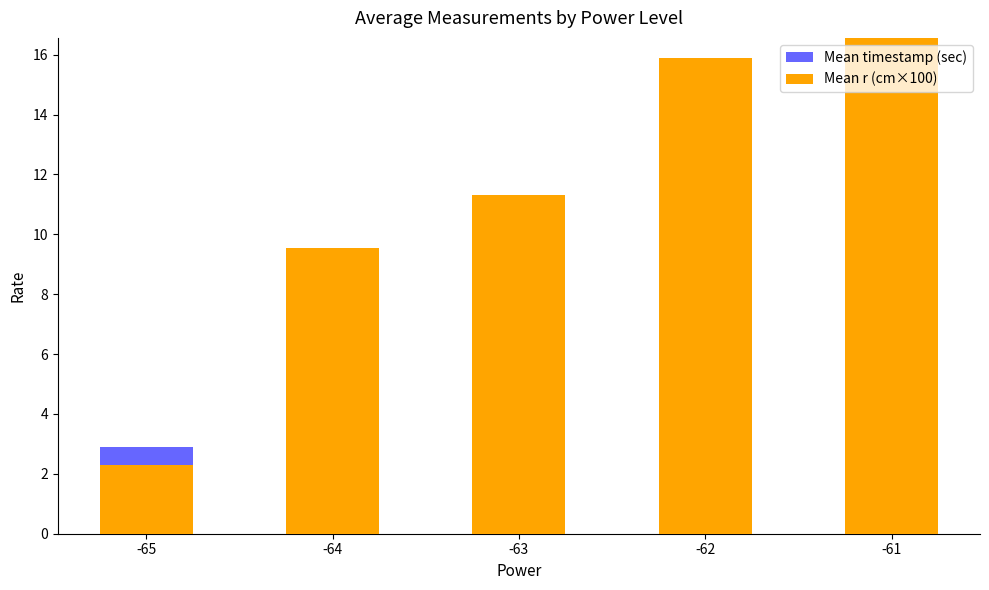

Which series has the largest range (max minus min)?

Mean r (cm×100)